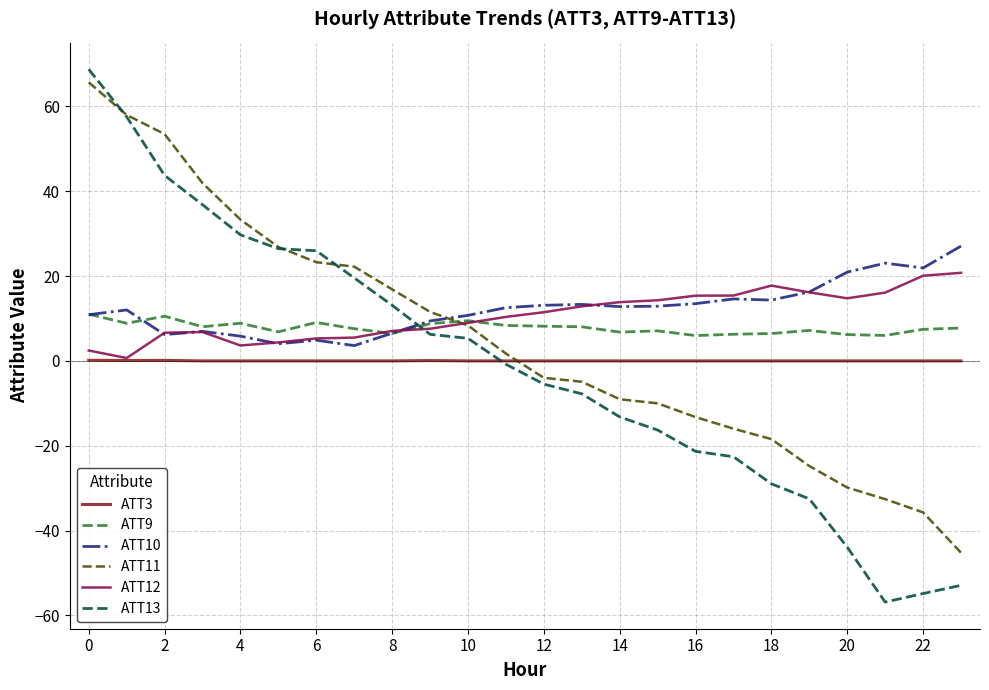

Which series has the largest range (max minus min)?

ATT13